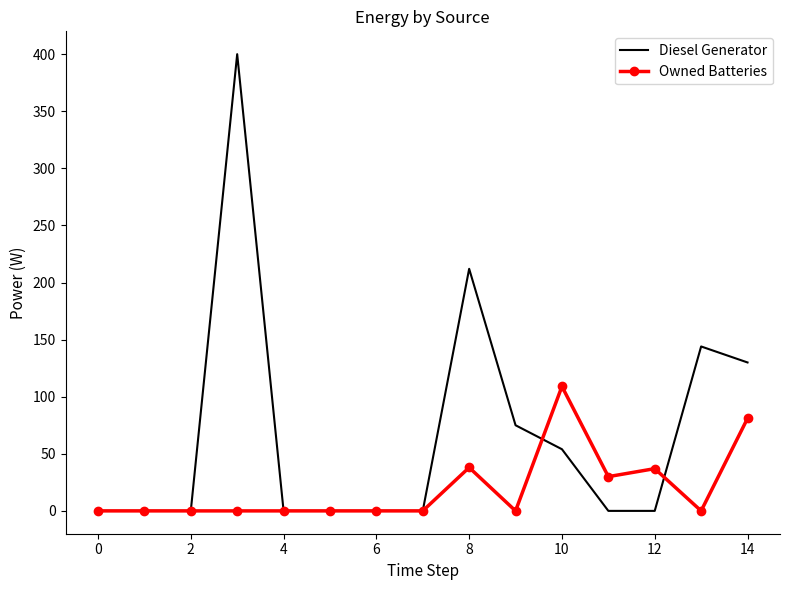

Which series has the largest total across all categories?

Diesel Generator